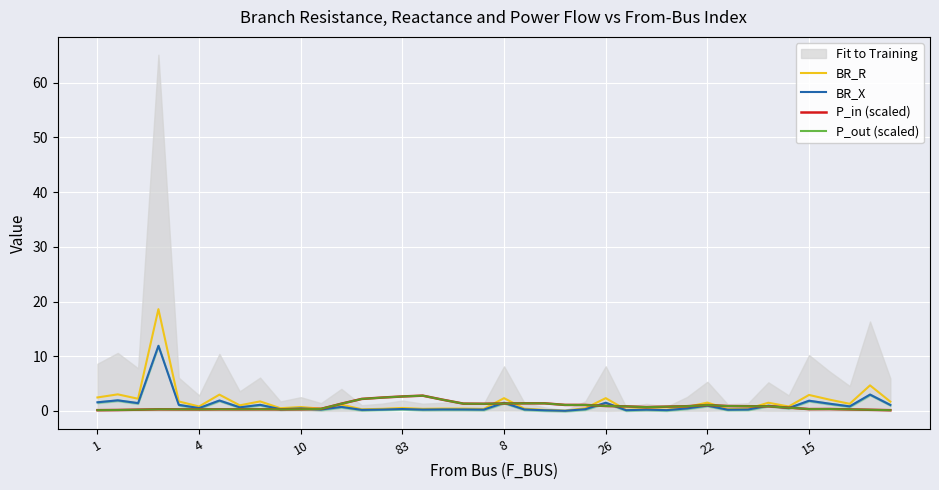

What is the highest value of the P_in (scaled) series?

2.8